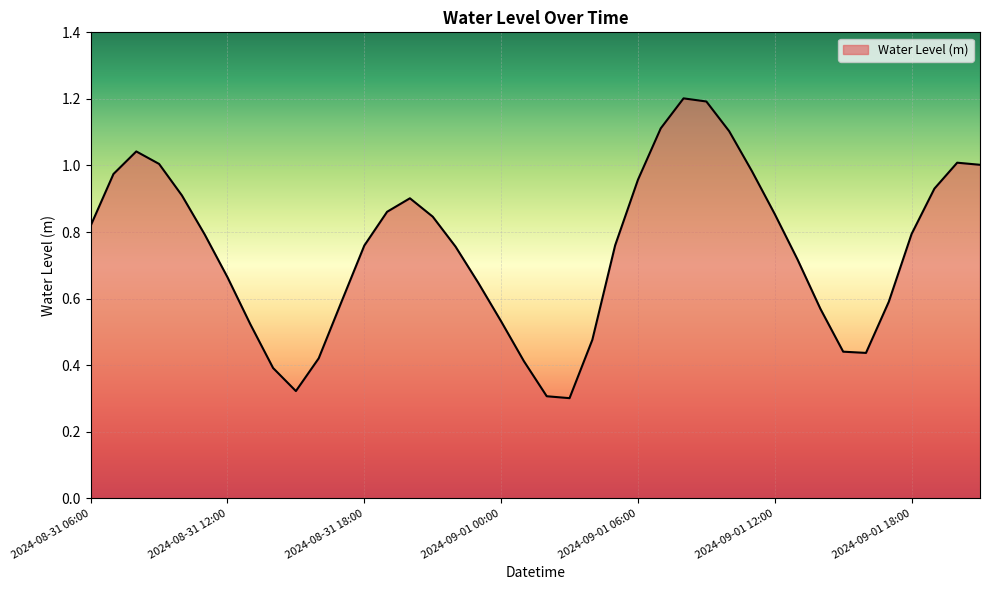

What is the maximum value shown in the chart?

1.2